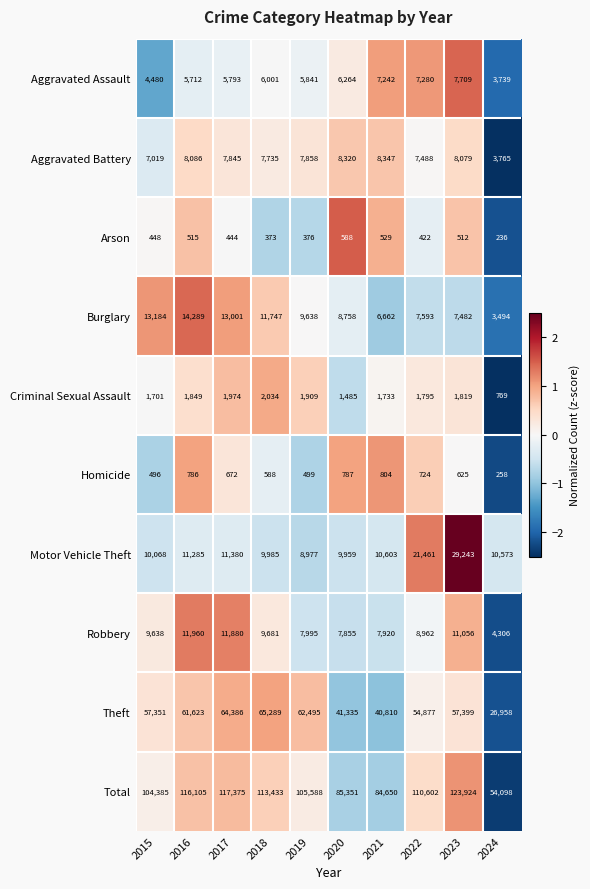

What is the difference between the highest and lowest values at 2020?

84763